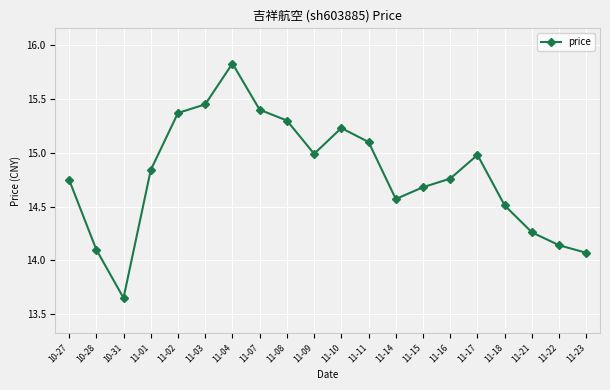

Is this an area chart (filled region under the line)?

No